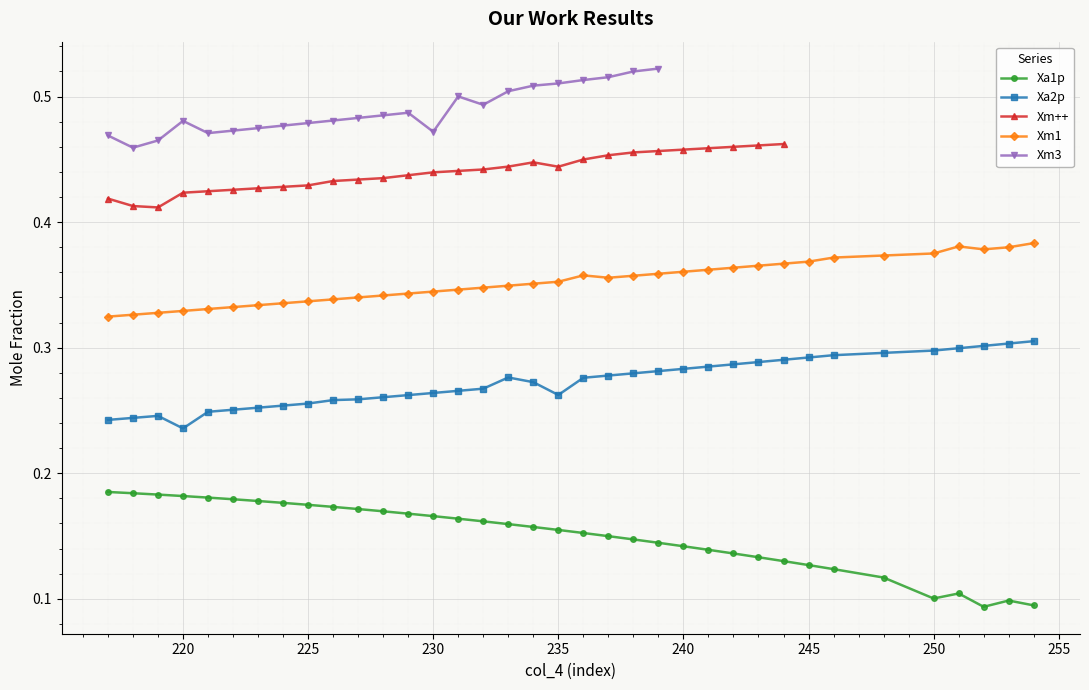

True or false: Xm1 and Xa1p intersect in this chart.

False